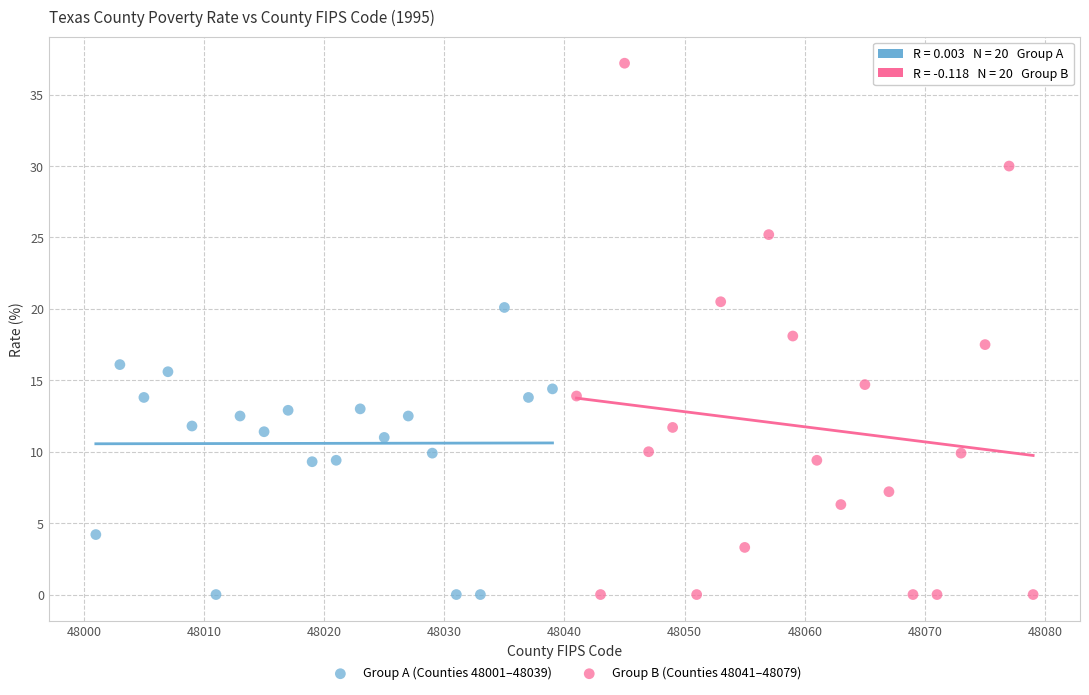

Which series has the widest spread of Y values?

Group B (Counties 48041–48079)